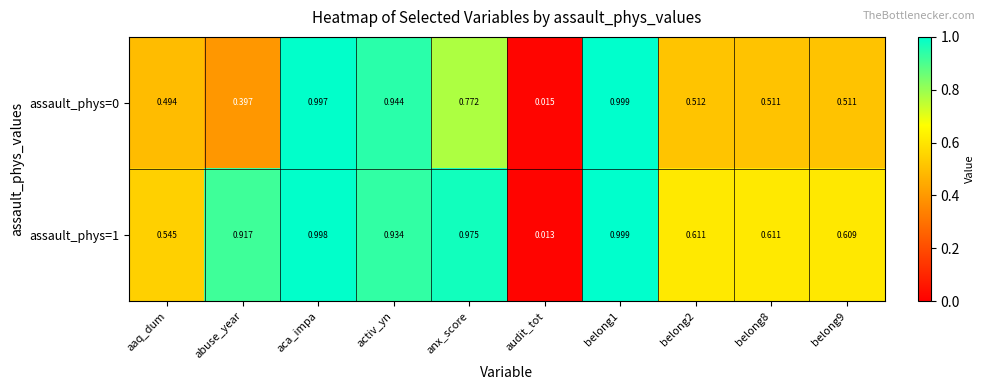

At which label does assault_phys=0 reach its minimum?

audit_tot